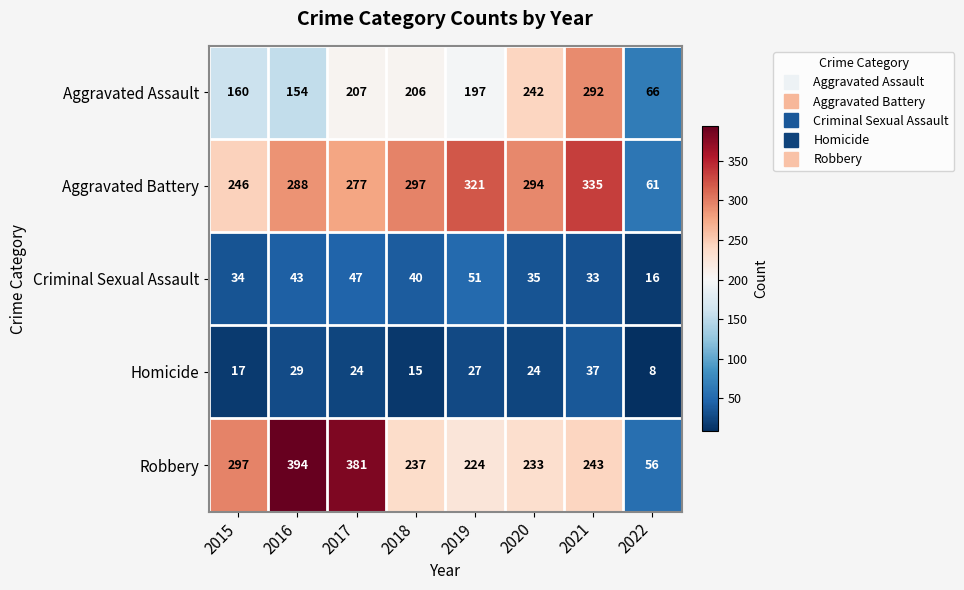

At which category does the chart reach its peak across all series?

2016